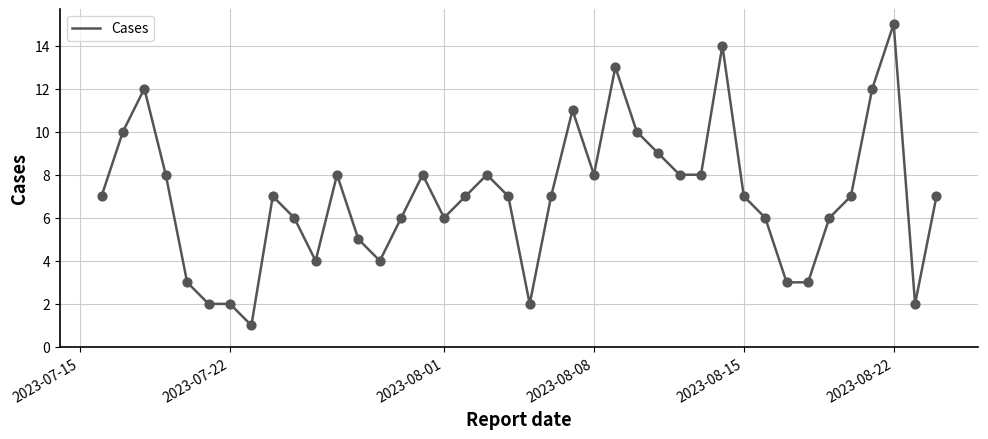

Is this an area chart (filled region under the line)?

No